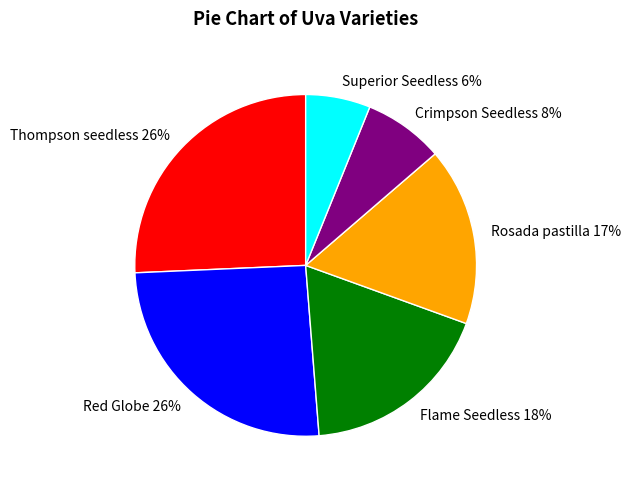

Do Thompson seedless and Superior Seedless together represent more than half of the pie?

No